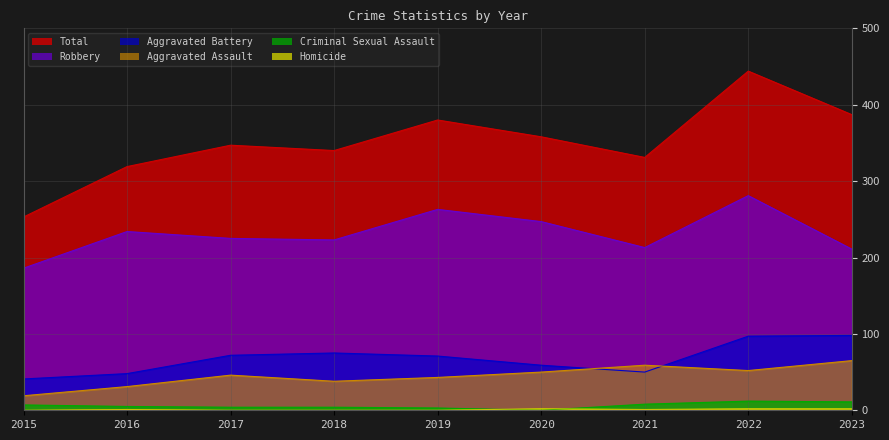

True or false: Homicide and Criminal Sexual Assault intersect in this chart.

True